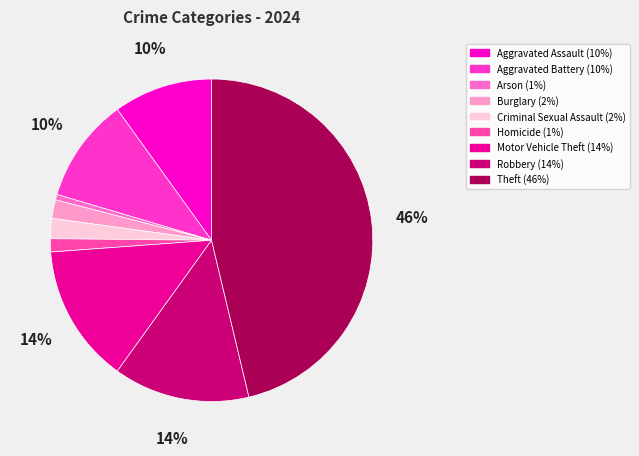

How many segments does this pie chart have?

9